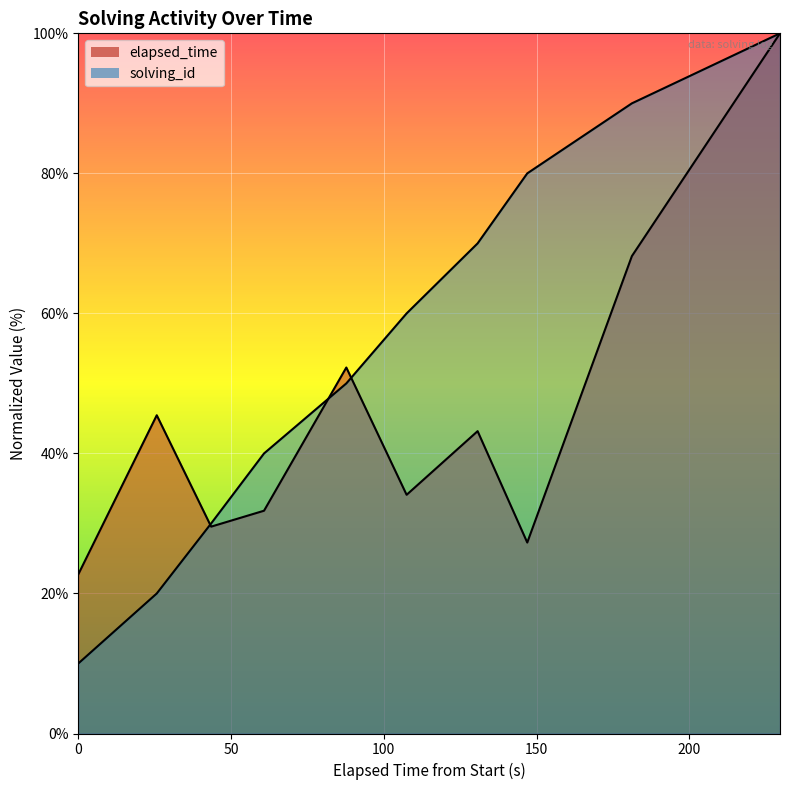

Reading right to left, what are all the values shown in this chart?

solving_id: 100.0	90.0	80.0	70.0	60.0	50.0	40.0	30.0	20.0	10.0
elapsed_time: 100.0	68.2	27.3	43.2	34.1	52.3	31.8	29.5	45.5	22.7